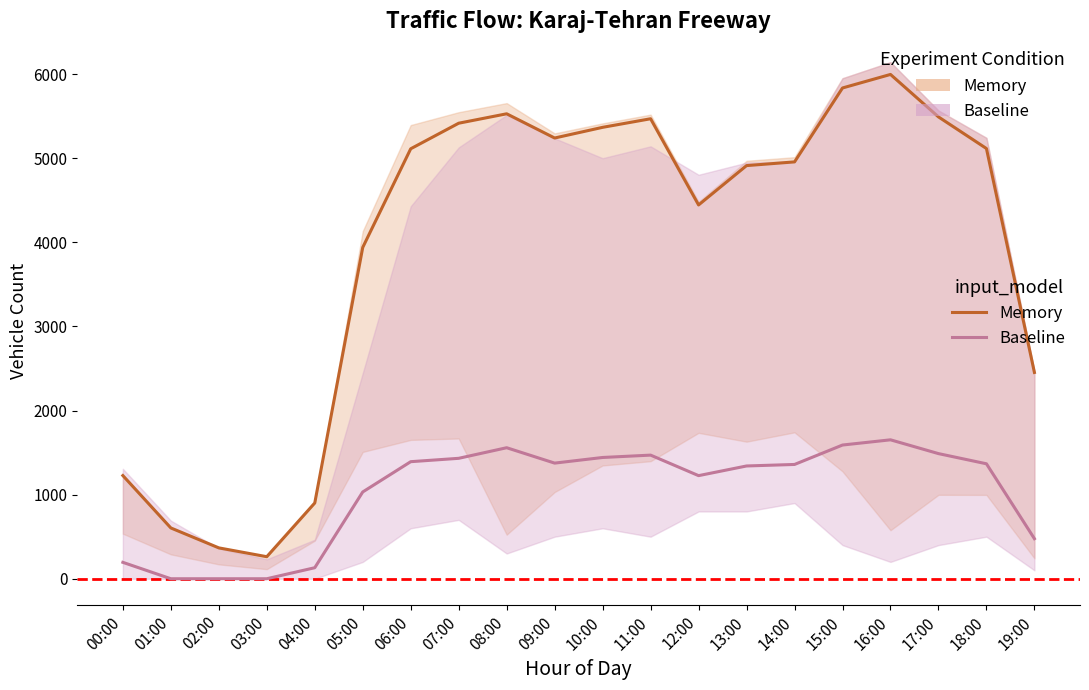

Is the value of Baseline at 12:00 greater than the value of Memory at 15:00?

No